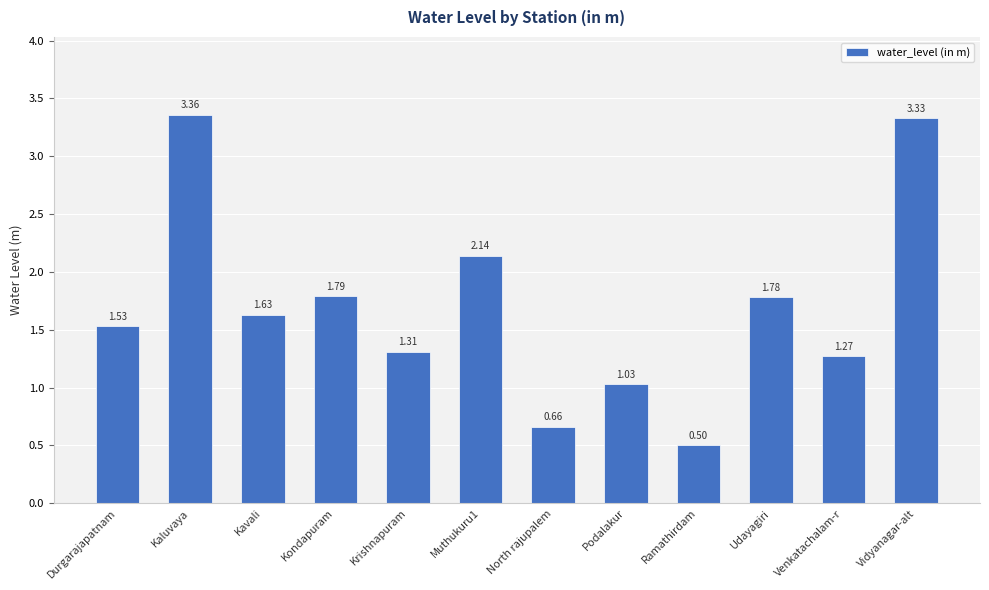

Where does the data first go above 1?

Durgarajapatnam